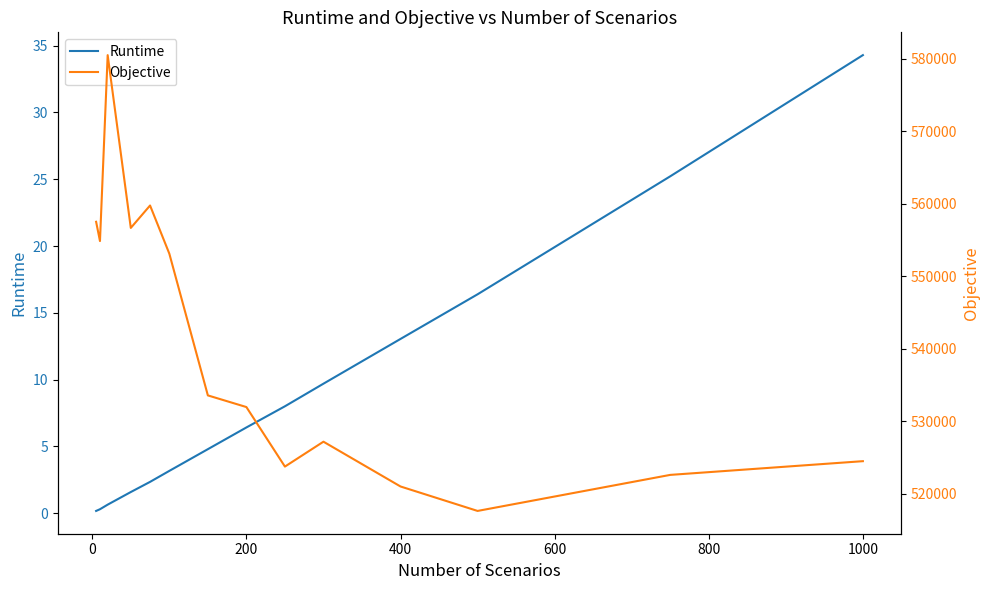

In Objective, how many points are higher than both neighbors (excluding endpoints)?

3